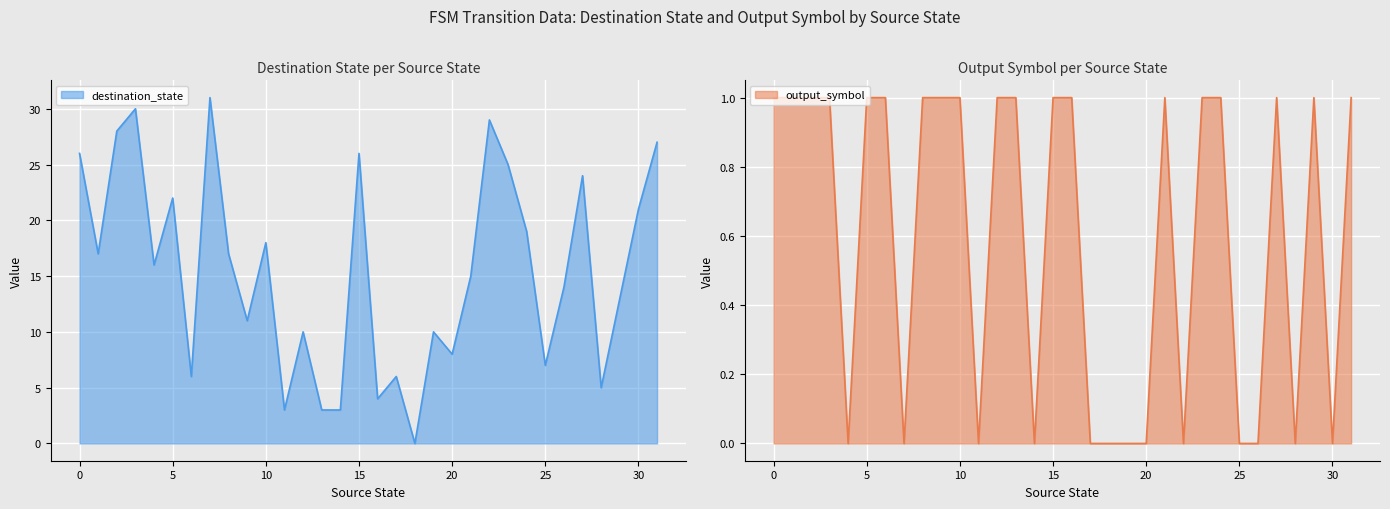

Which series has the largest total across all categories?

destination_state